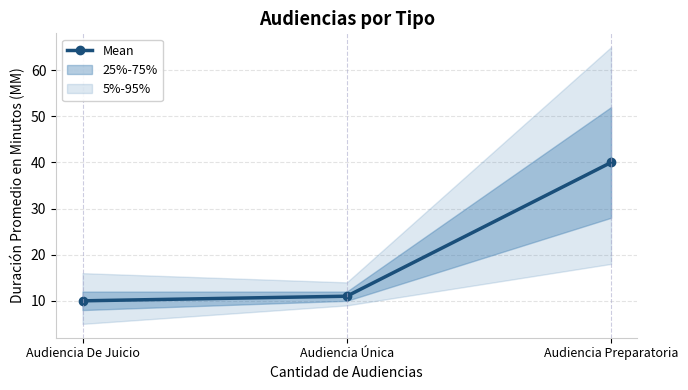

What is the change in value from Audiencia Única to Audiencia Preparatoria?

+29